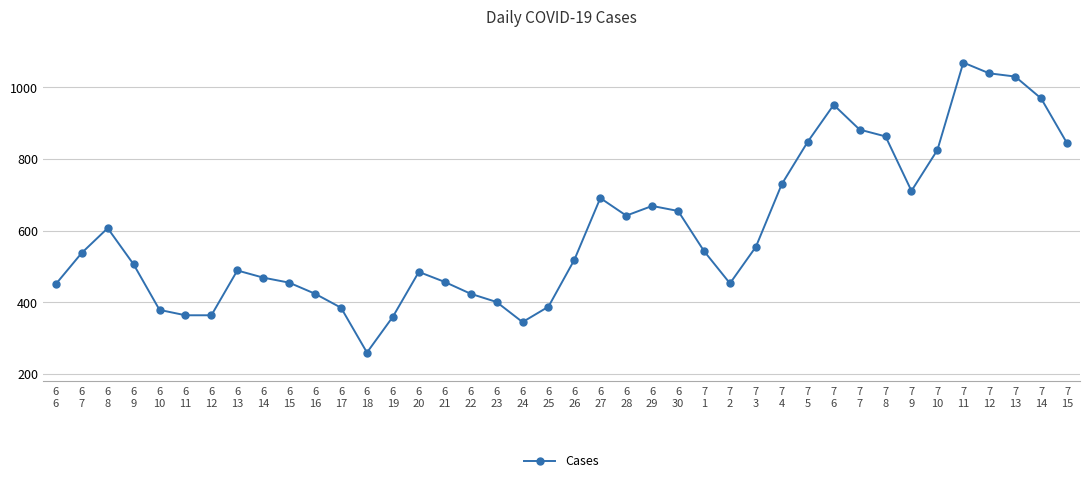

What is the maximum value shown in the chart?

1069